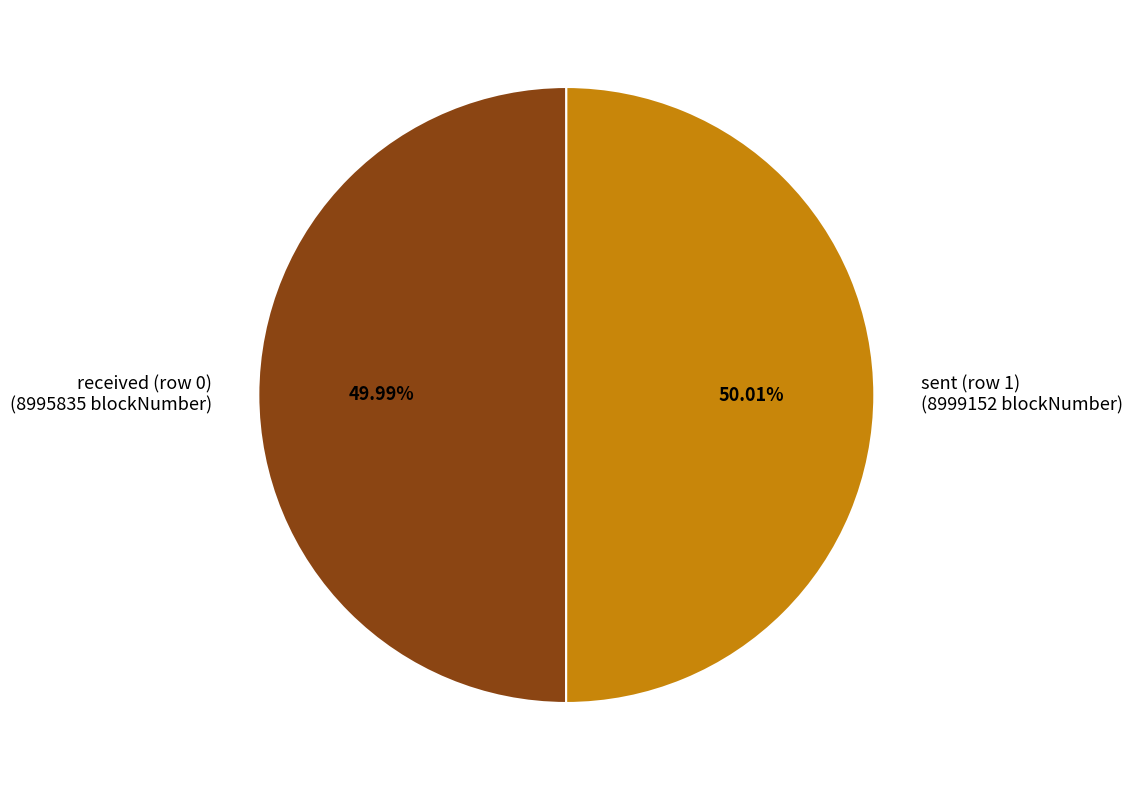

Combined, what portion of the pie is received (row 0) and sent (row 1)?

100.0%